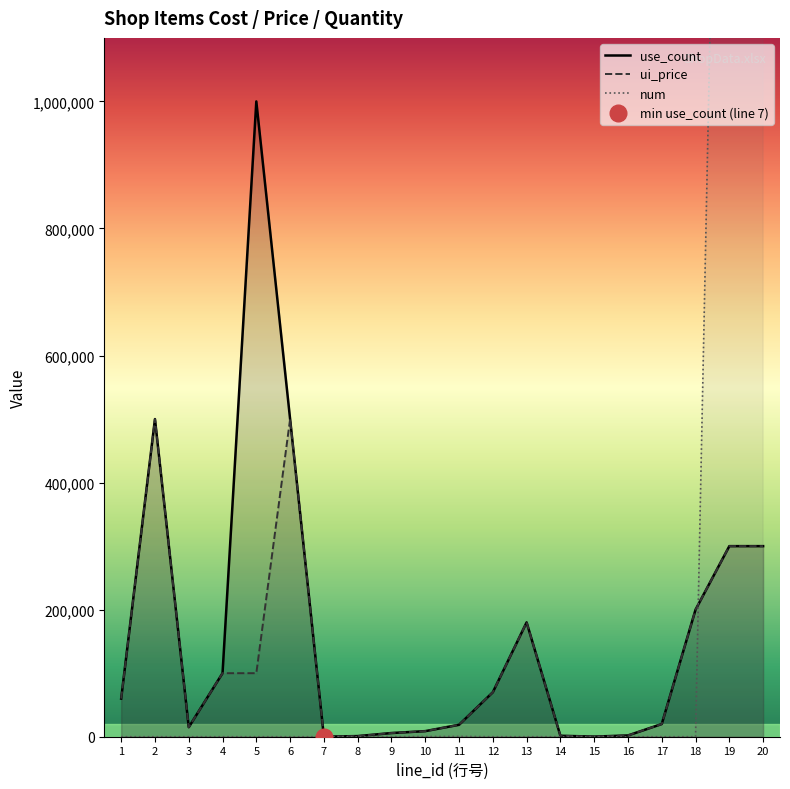

Where does the num series first go above 20?

9